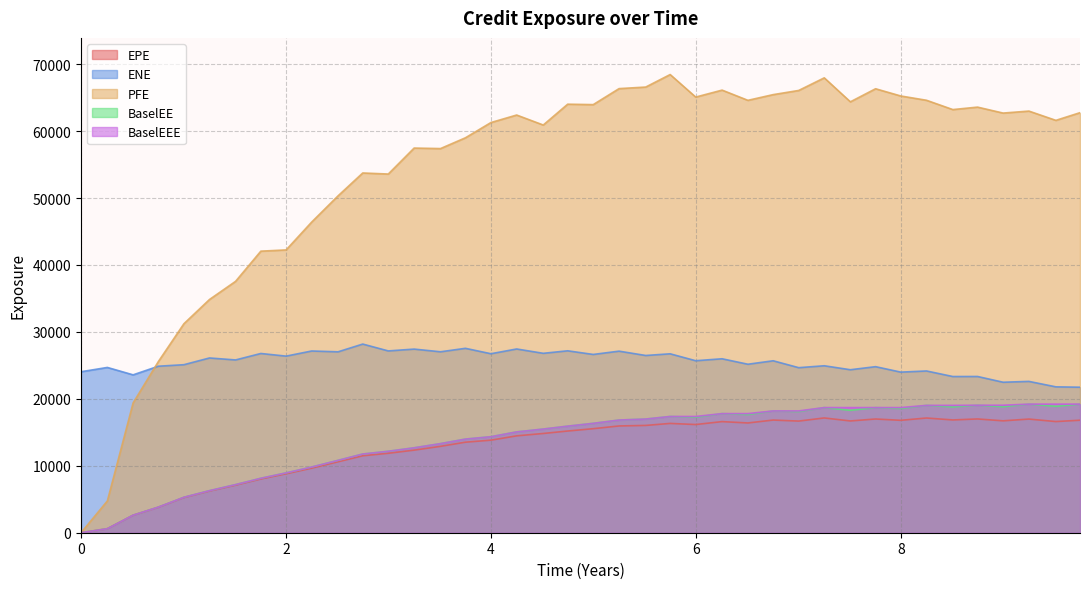

Which series has the largest total across all categories?

PFE